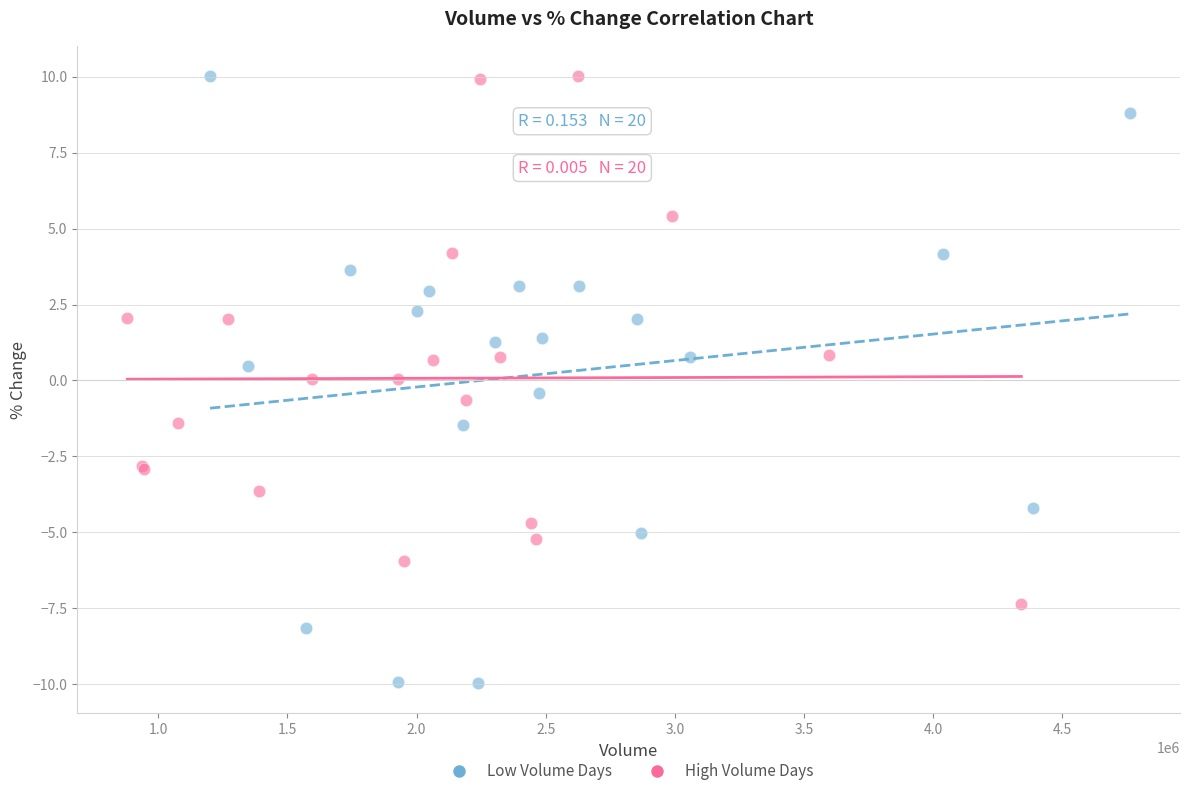

Which series has the widest spread of Y values?

Low Volume Days